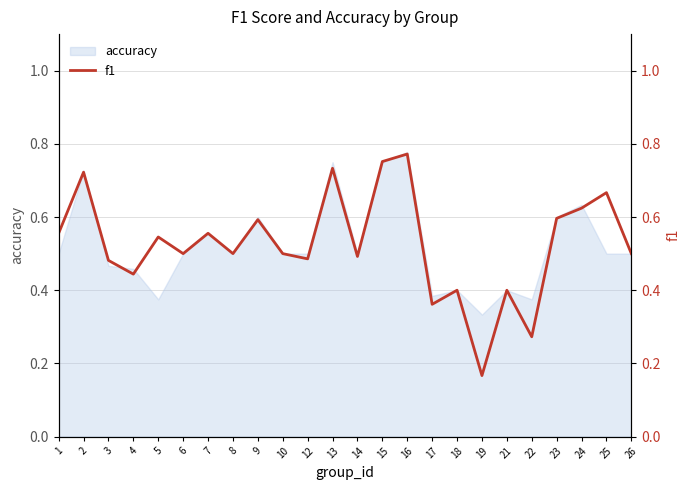

The value at 22 is 0.1. True or false?

False